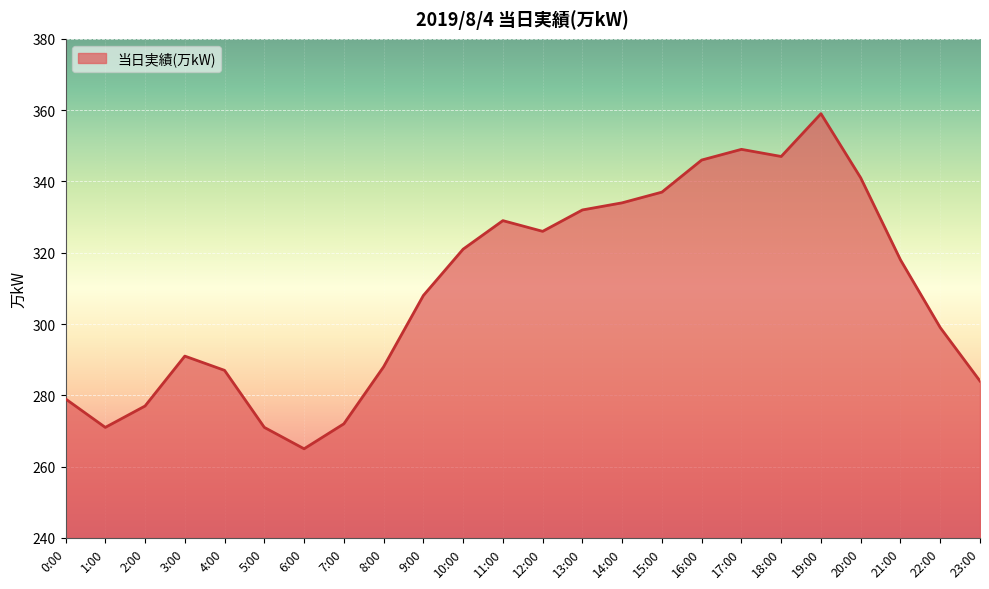

What is the average value?

310